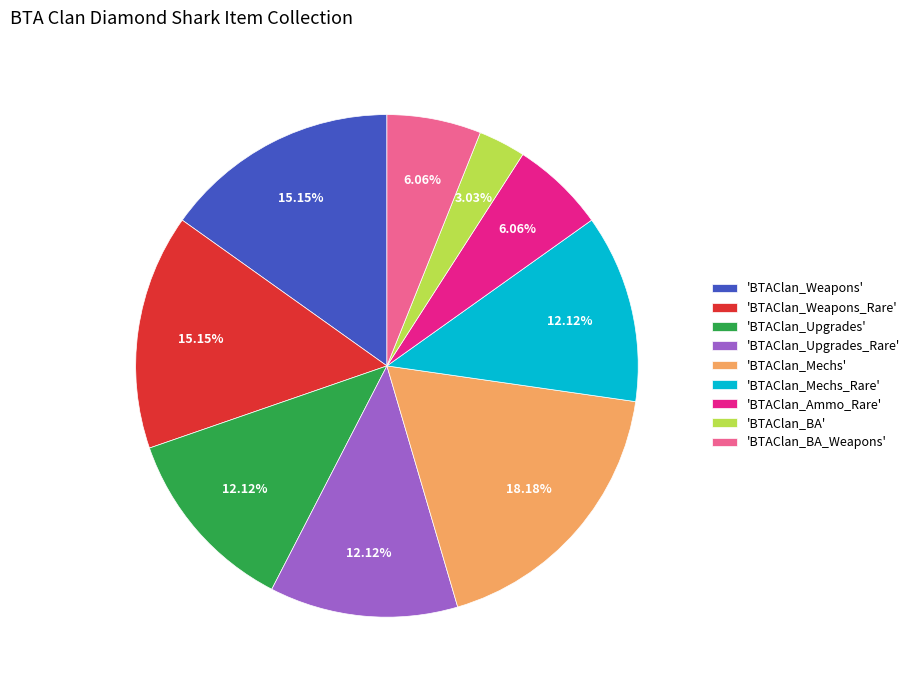

To the nearest percent, what is the difference between the largest and smallest slice percentages?

15%